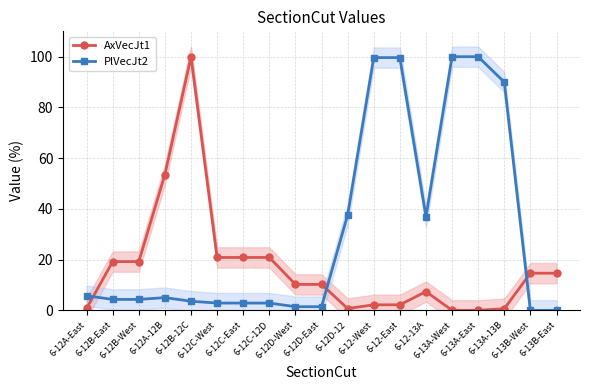

Rank the categories by AxVecJt1 value from highest to lowest.

6-12B-12C, 6-12A-12B, 6-12C-West, 6-12C-East, 6-12C-12D, 6-12B-East, 6-12B-West, 6-13B-West, 6-13B-East, 6-12D-West, 6-12D-East, 6-12-13A, 6-12-West, 6-12-East, 6-12A-East, 6-12D-12, 6-13A-13B, 6-13A-West, 6-13A-East